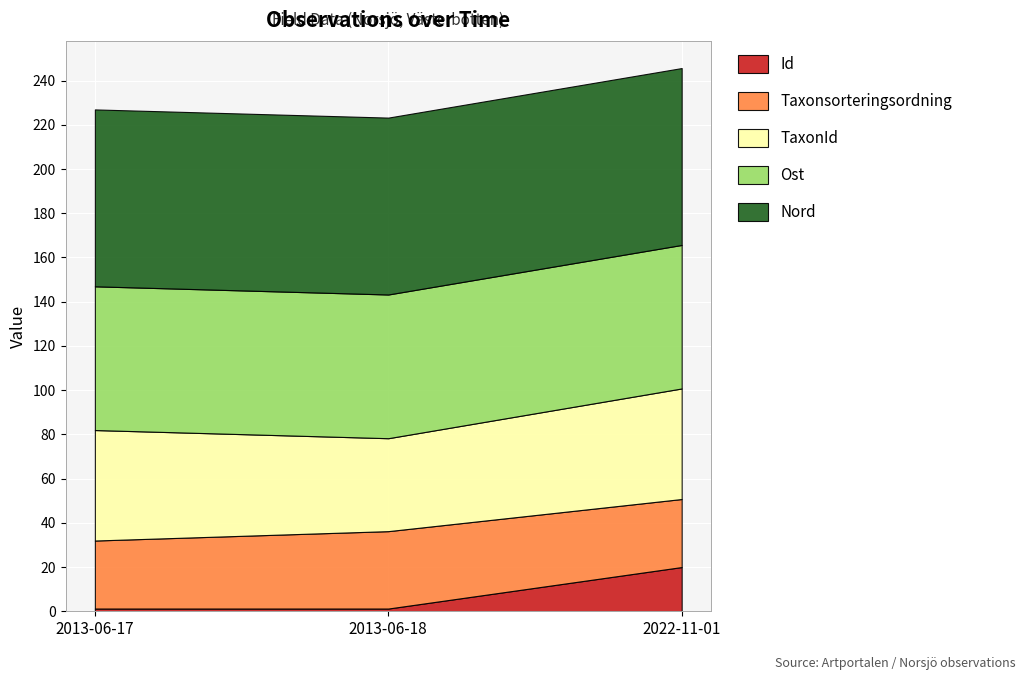

The Id series shows 1.2 at 2013-06-18. True or false?

True